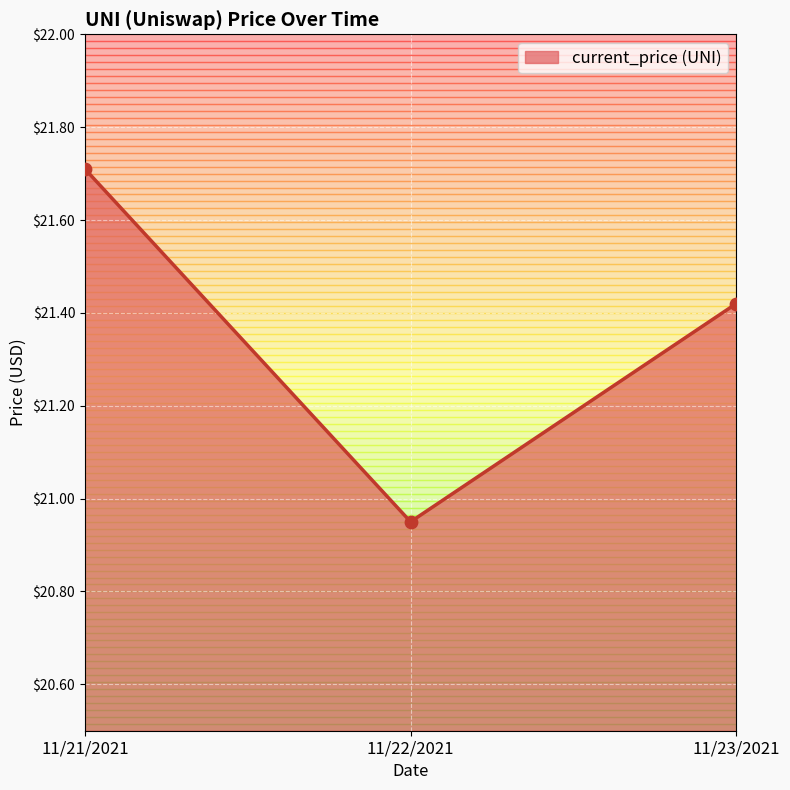

Approximately how many times larger is the value at 11/23/2021 compared to 11/22/2021?

1.0